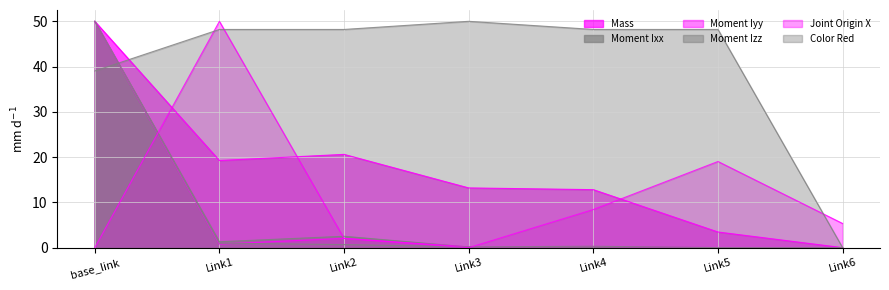

How many values in the Color Red series exceed 48?

5